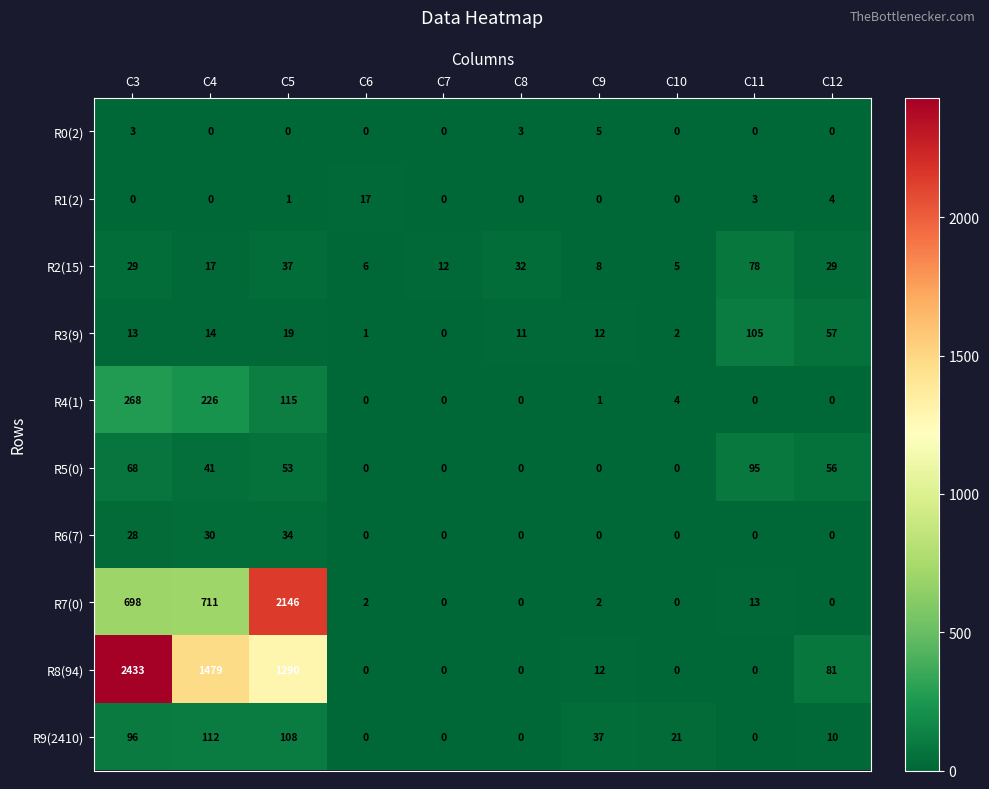

At which category is the sum across all series the highest?

C5